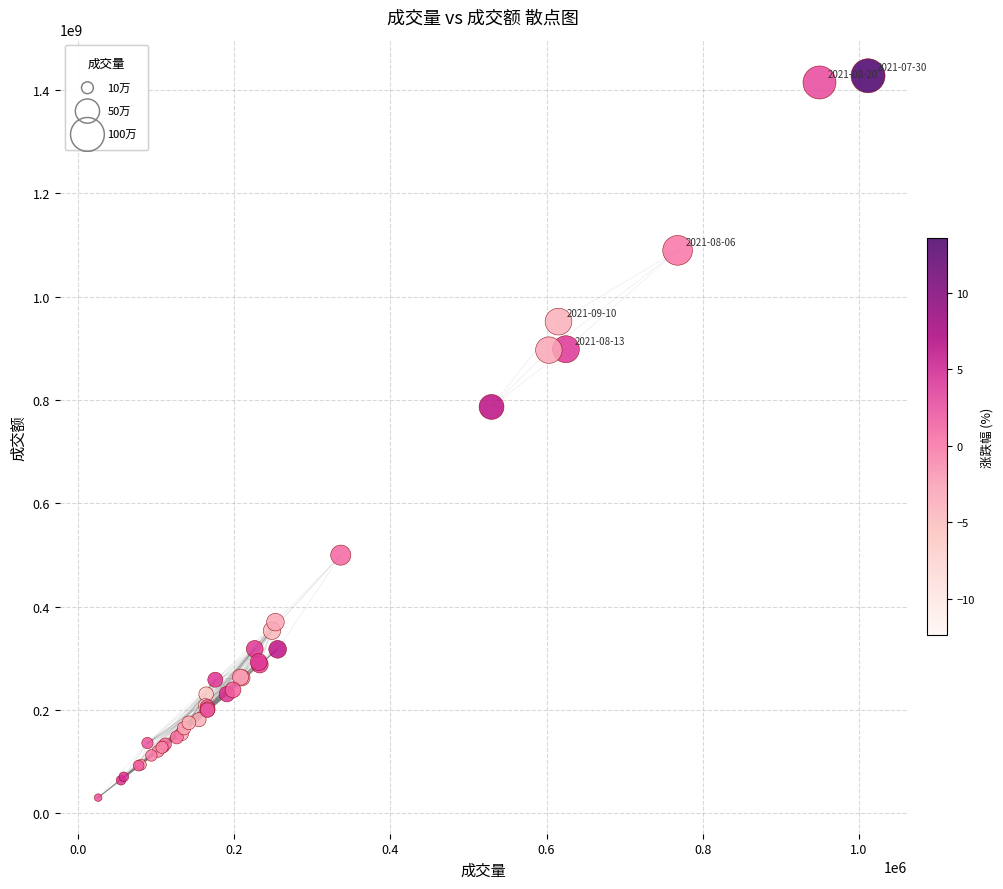

What Y value in the scatter plot is closest to 728812990?

786415873